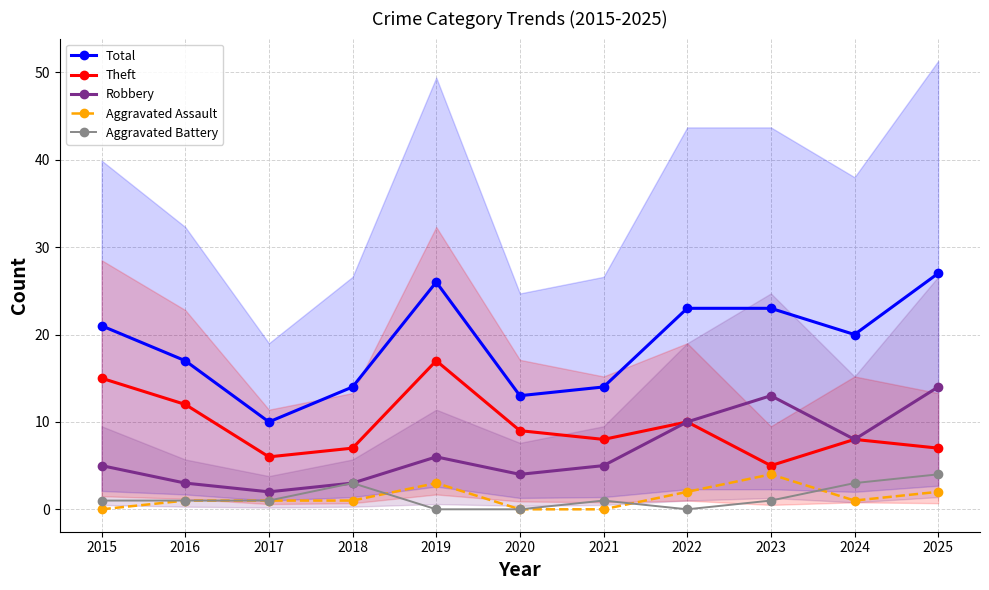

True or false: Theft and Robbery cross at least once.

False